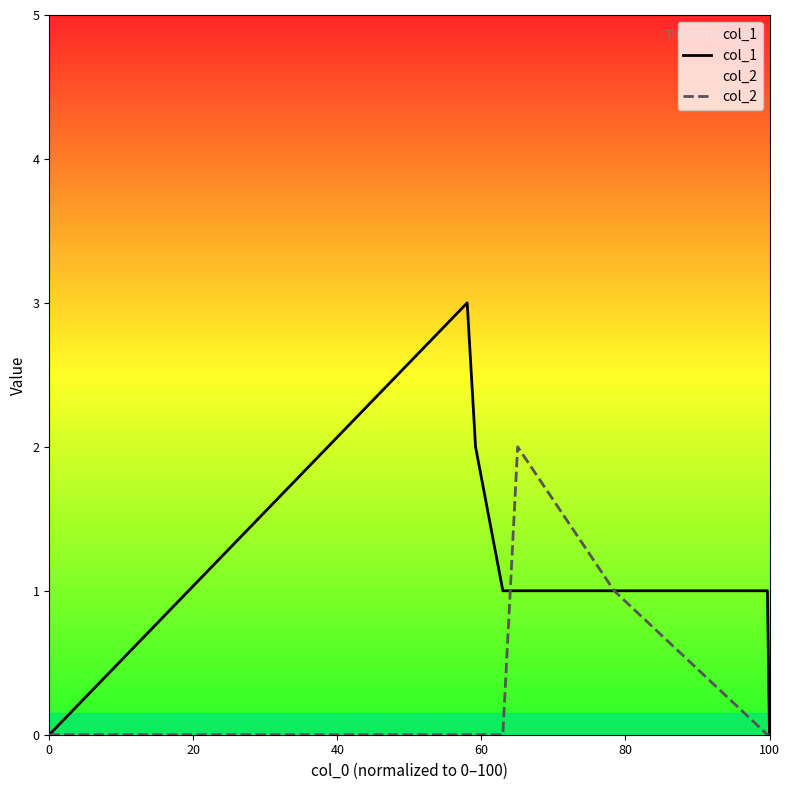

True or false: col_1 has a value of 0 at 100.

True